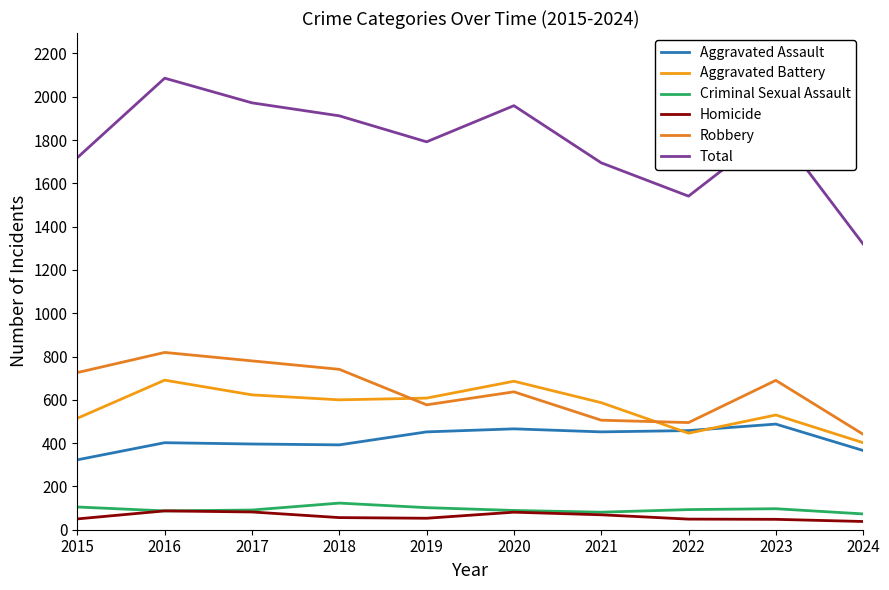

In Criminal Sexual Assault, how many points are lower than both neighbors (excluding endpoints)?

2